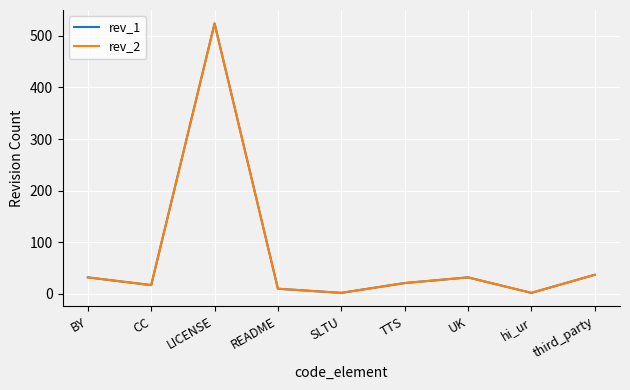

What is the label of the 3rd point from the right?

UK